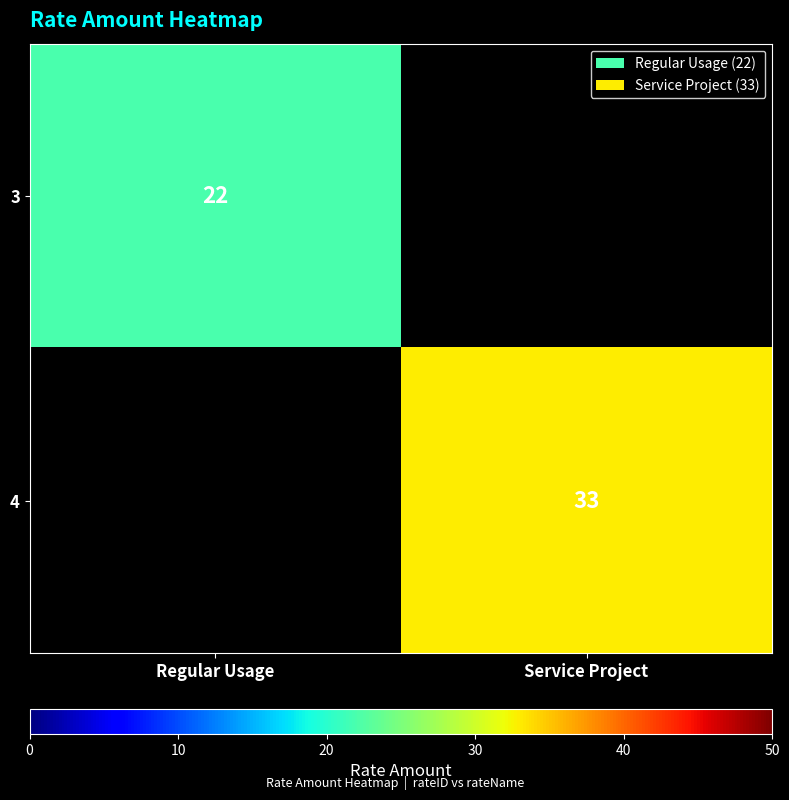

How many distinct data groups are displayed?

2